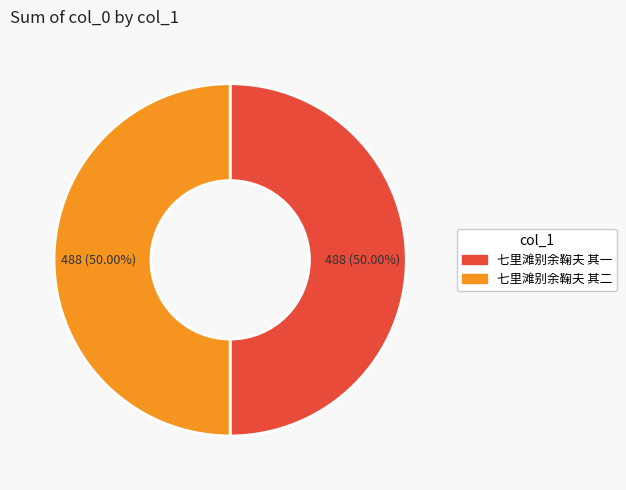

Do 七里滩别余鞠夫 其一 and 七里滩别余鞠夫 其二 together represent more than half of the pie?

Yes